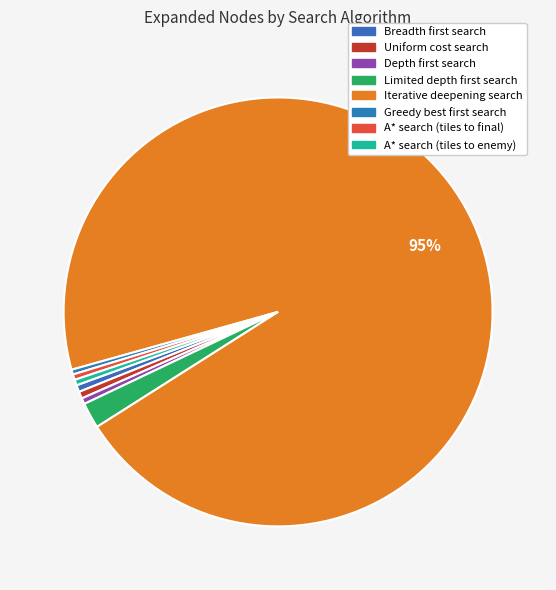

To the nearest percent, what is the combined percentage of Iterative deepening search and A* search (tiles to enemy)?

96%